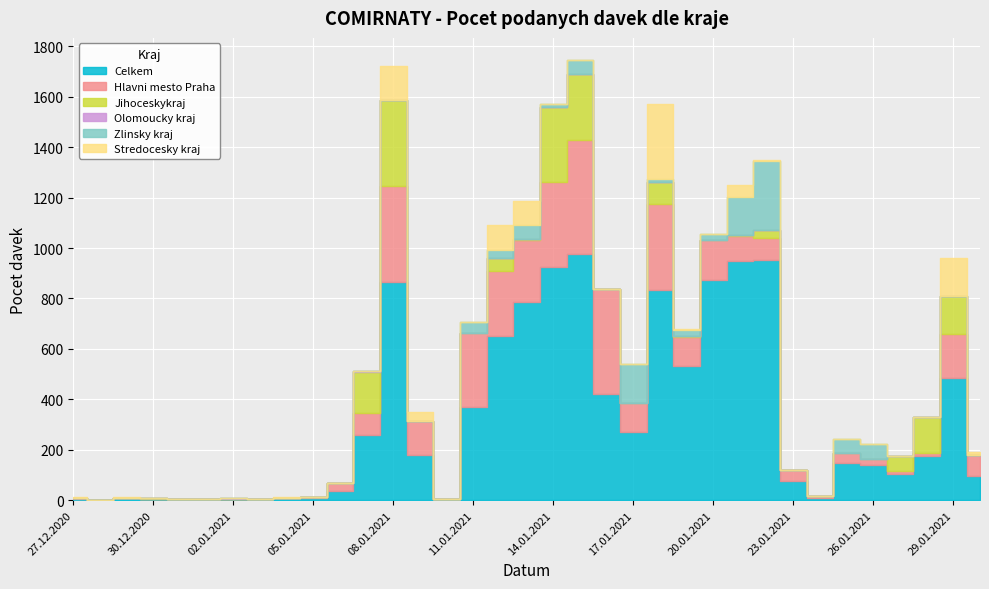

Between 01.01.2021 and 17.01.2021, which is larger?

17.01.2021